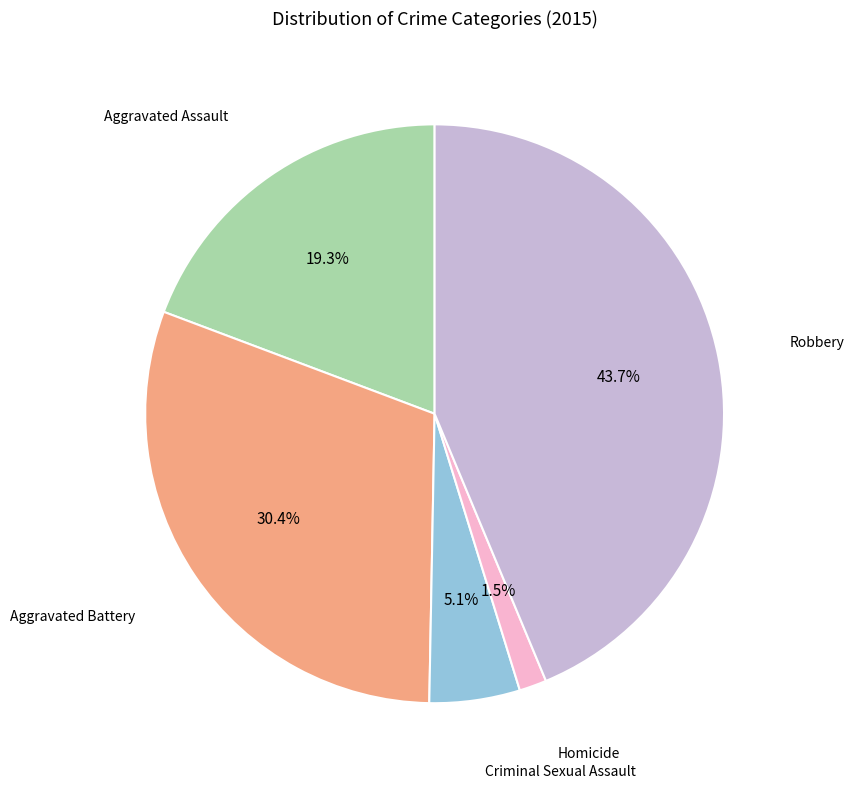

Count the number of slices in the pie.

5